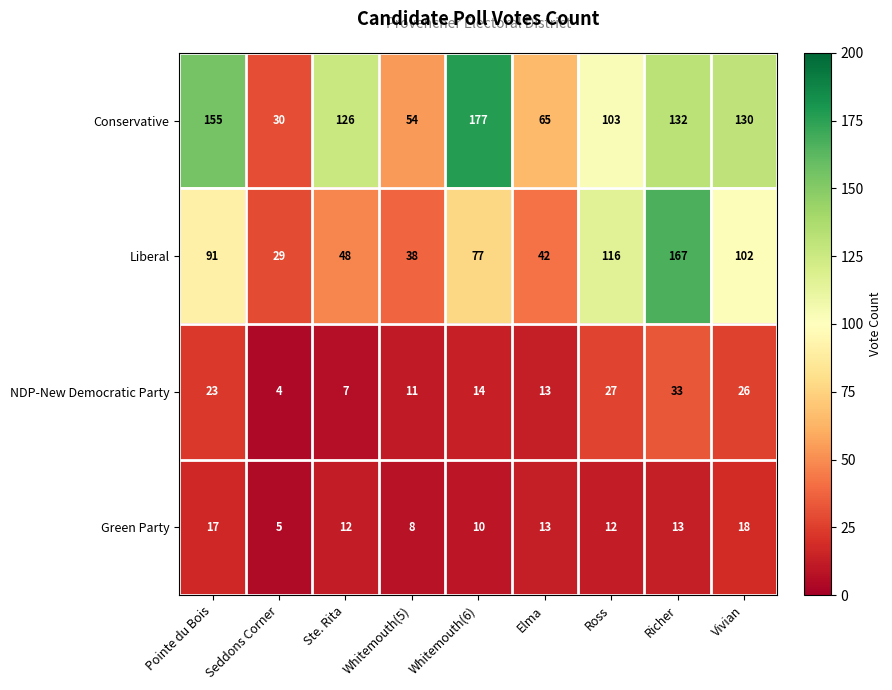

List the labels in order of NDP-New Democratic Party value, smallest first.

Seddons Corner, Ste. Rita, Whitemouth(5), Elma, Whitemouth(6), Pointe du Bois, Vivian, Ross, Richer